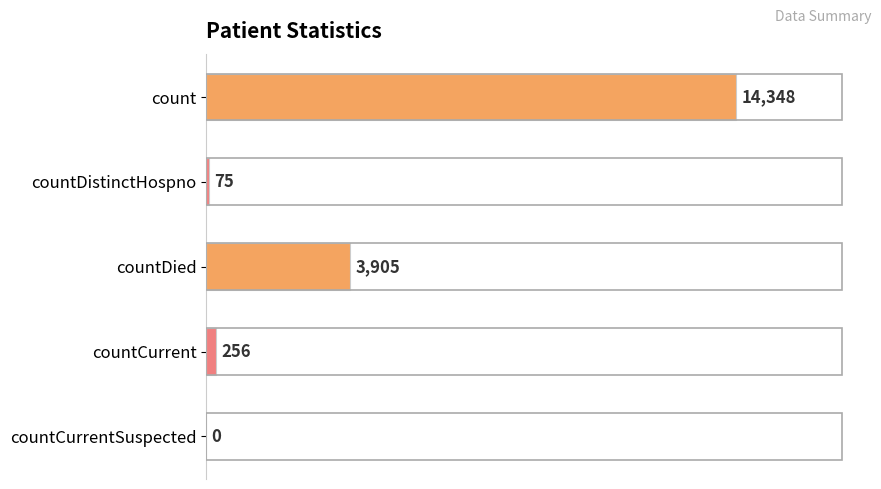

Where is the data nearest to the value 7174?

countDied